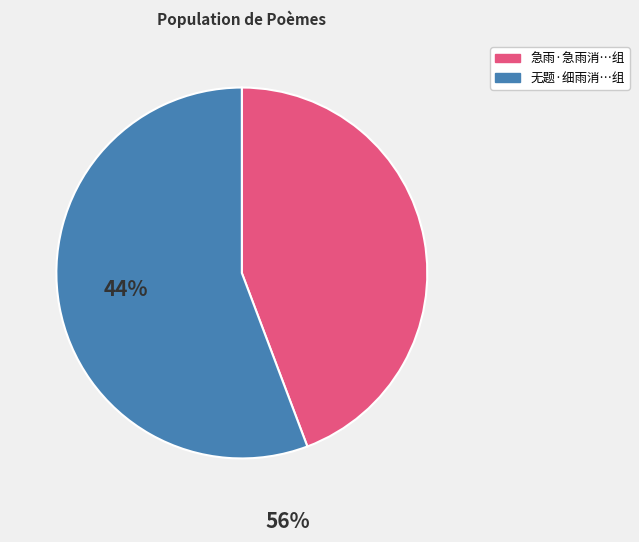

Does any single category account for the majority?

Yes